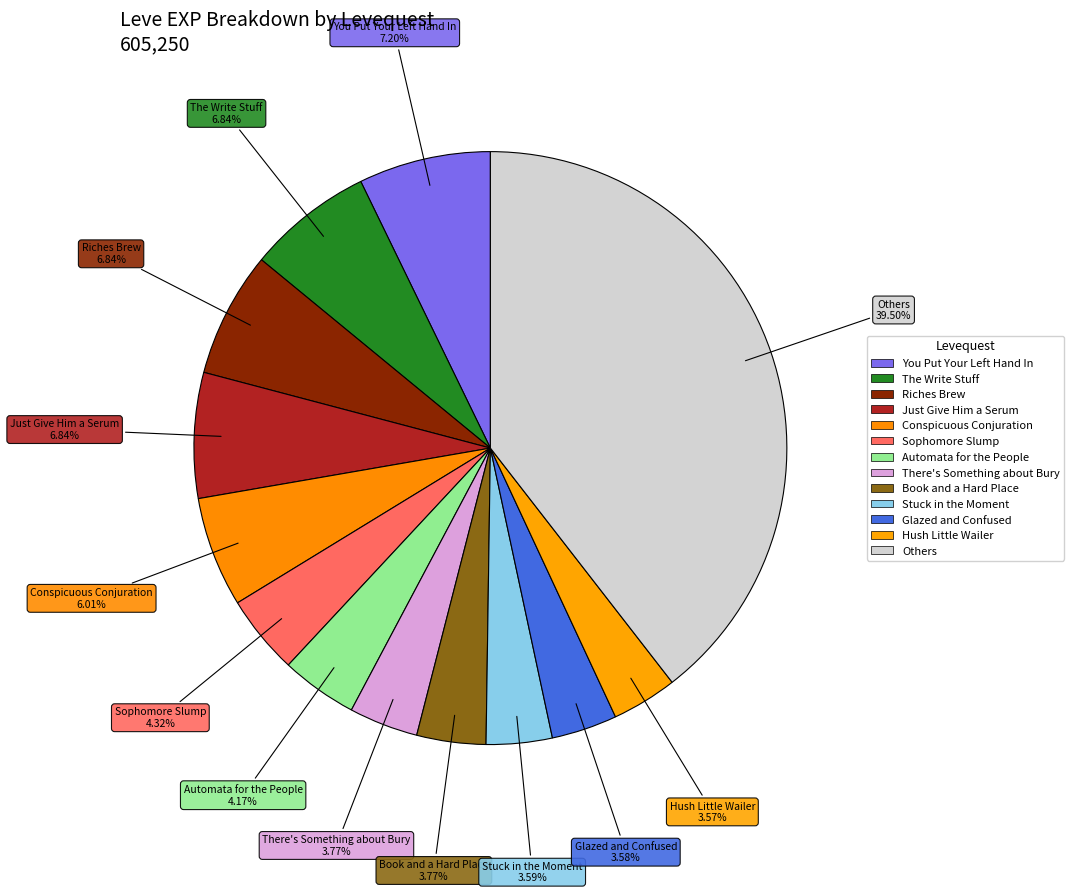

Count the number of slices in the pie.

13